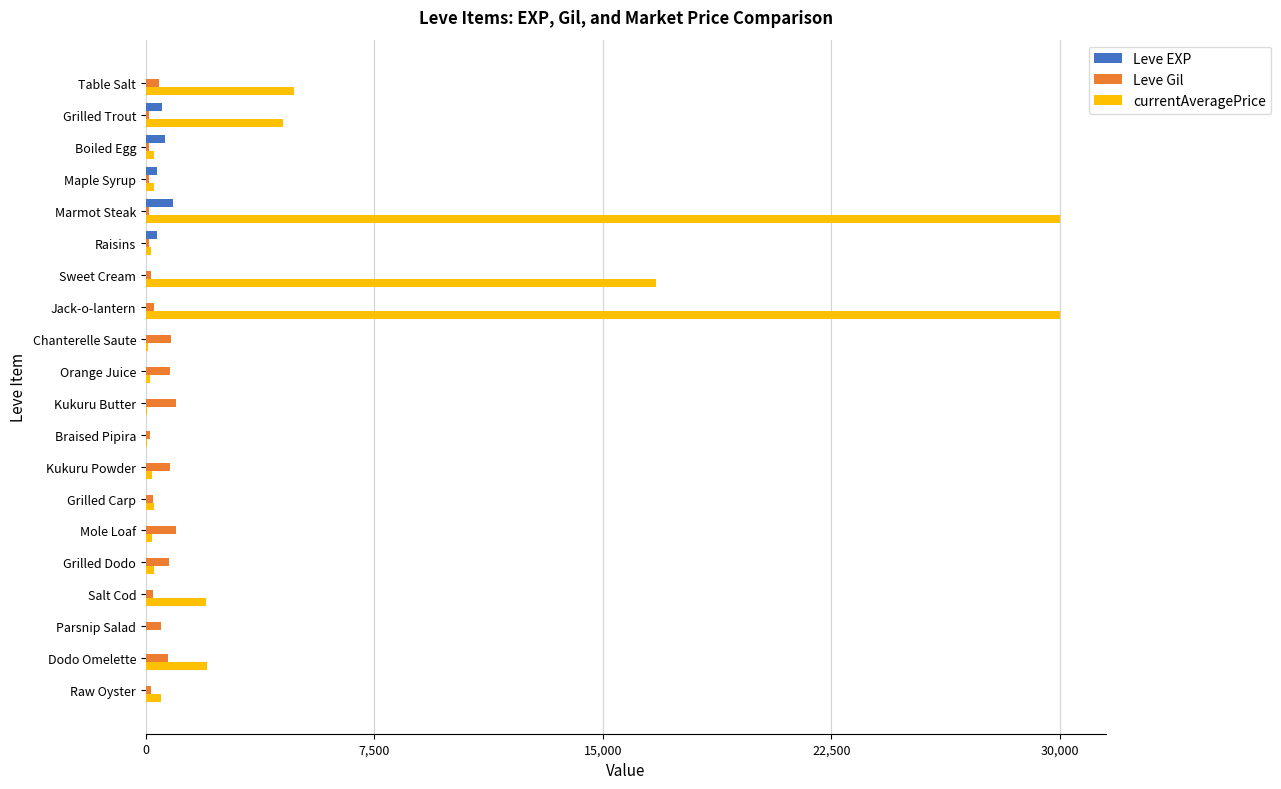

What is the sum of all Leve Gil values?

8521